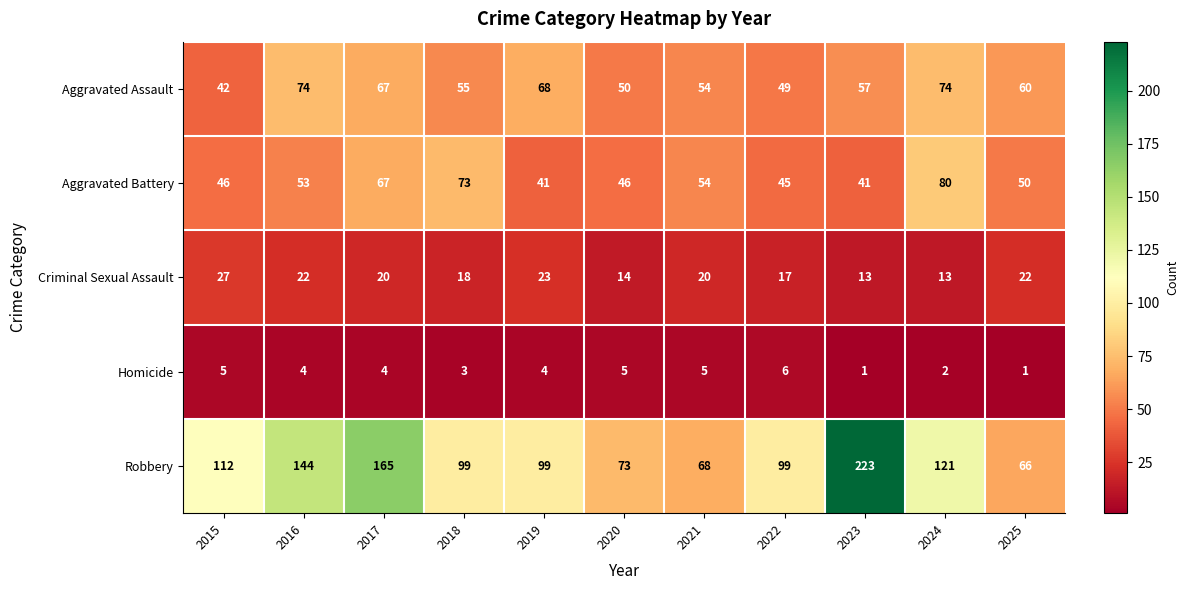

Which series has the largest total across all categories?

Robbery